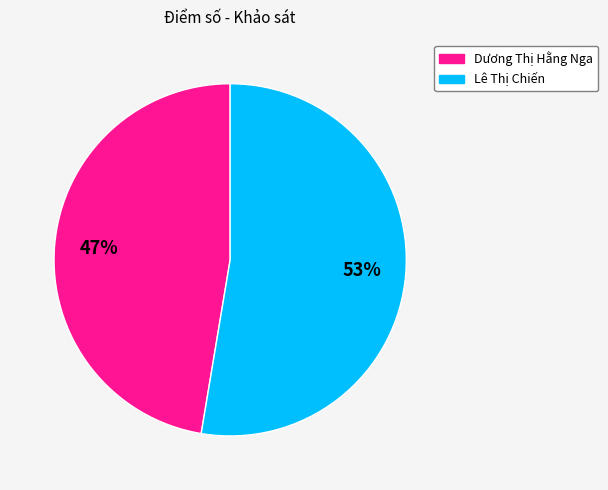

How many slices are in this pie chart?

2